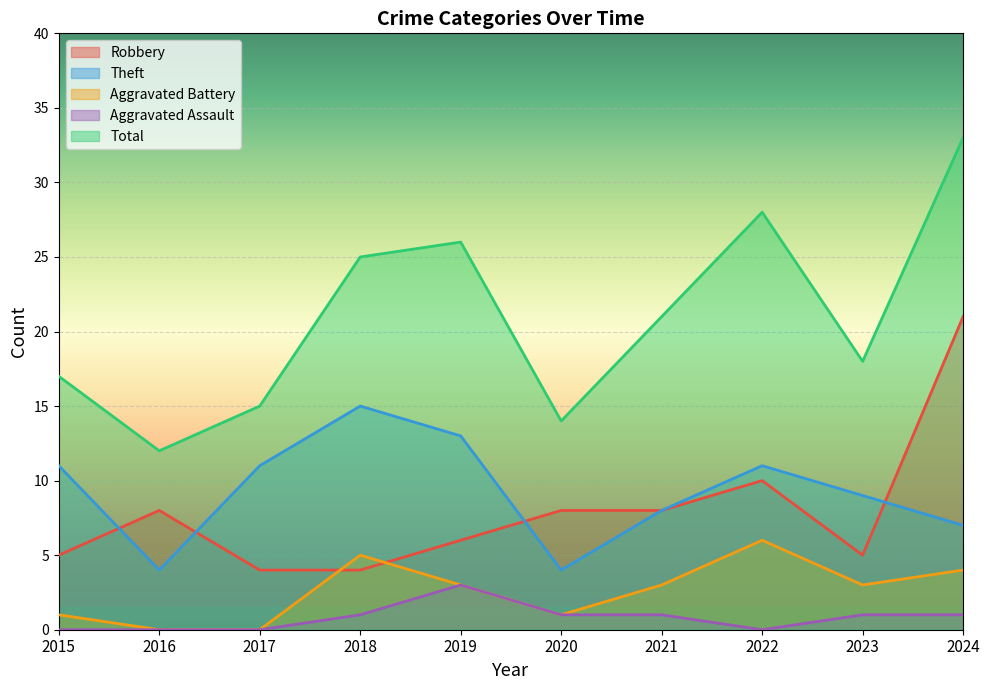

What is the difference between the second highest and second lowest values in the Total series?

14